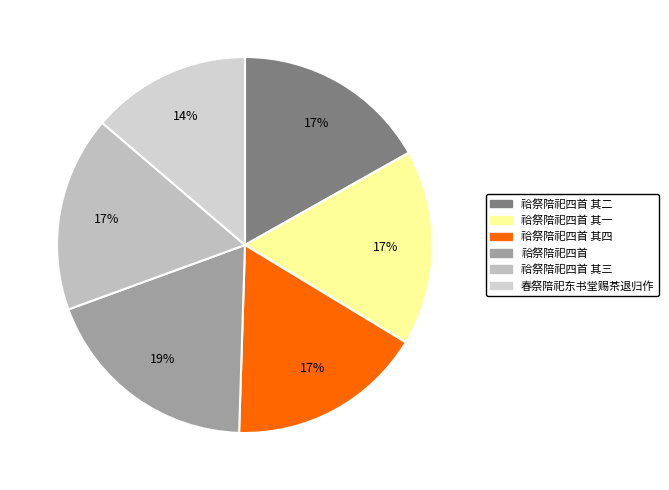

To the nearest percent, what is the combined percentage of 春祭陪祀东书堂赐茶退归作 and 祫祭陪祀四首 其三?

31%